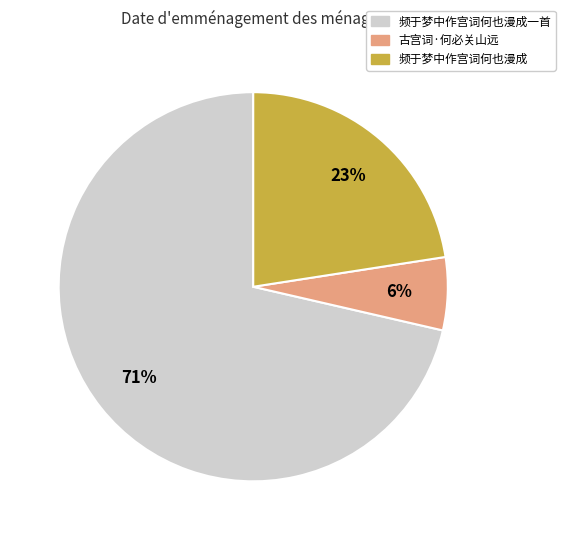

To the nearest percent, what is the average slice percentage?

33%